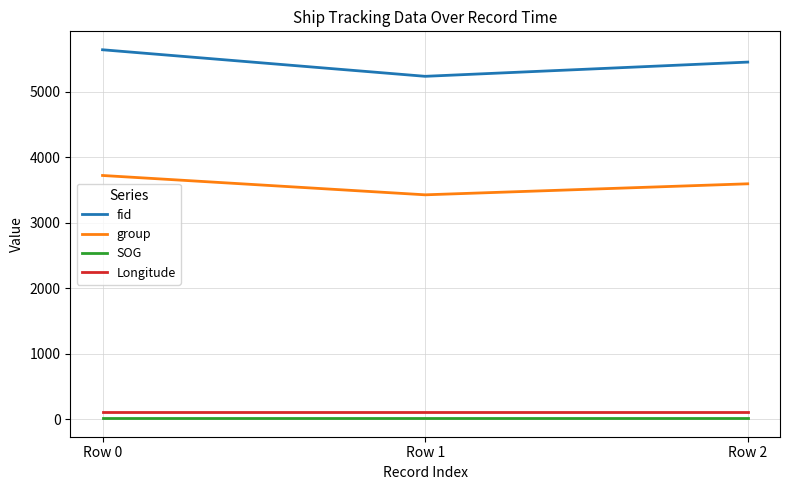

At how many categories does at least one series exceed 4589?

3